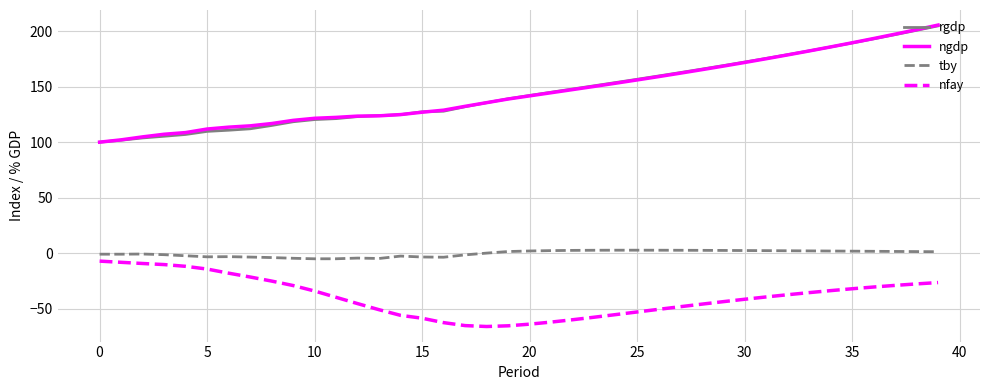

What is the maximum value shown in the chart?

205.5